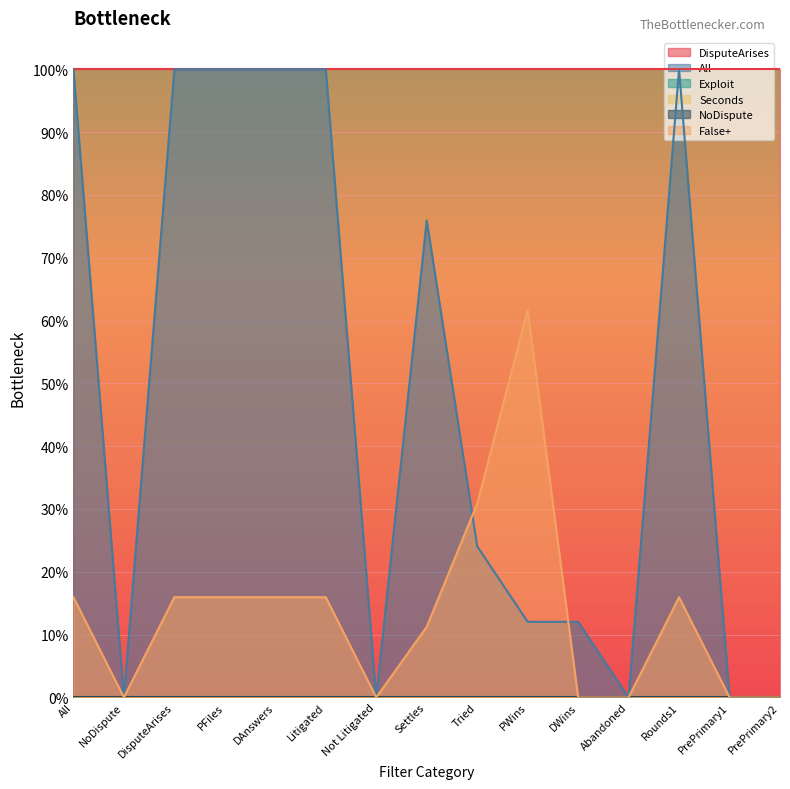

What is the difference between the highest and lowest values at Tried?

1.0